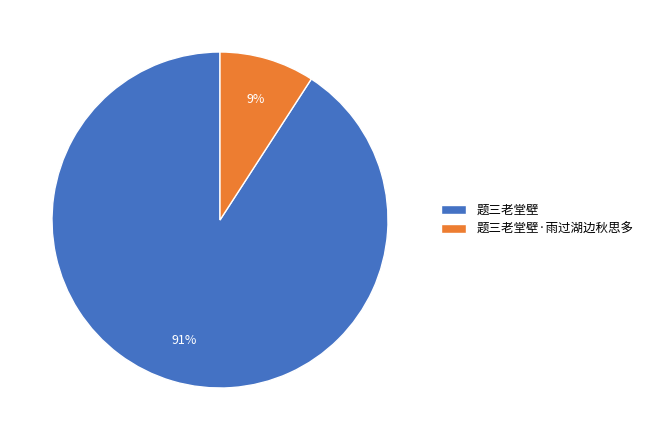

Rank the categories by value from lowest to highest.

题三老堂壁·雨过湖边秋思多, 题三老堂壁